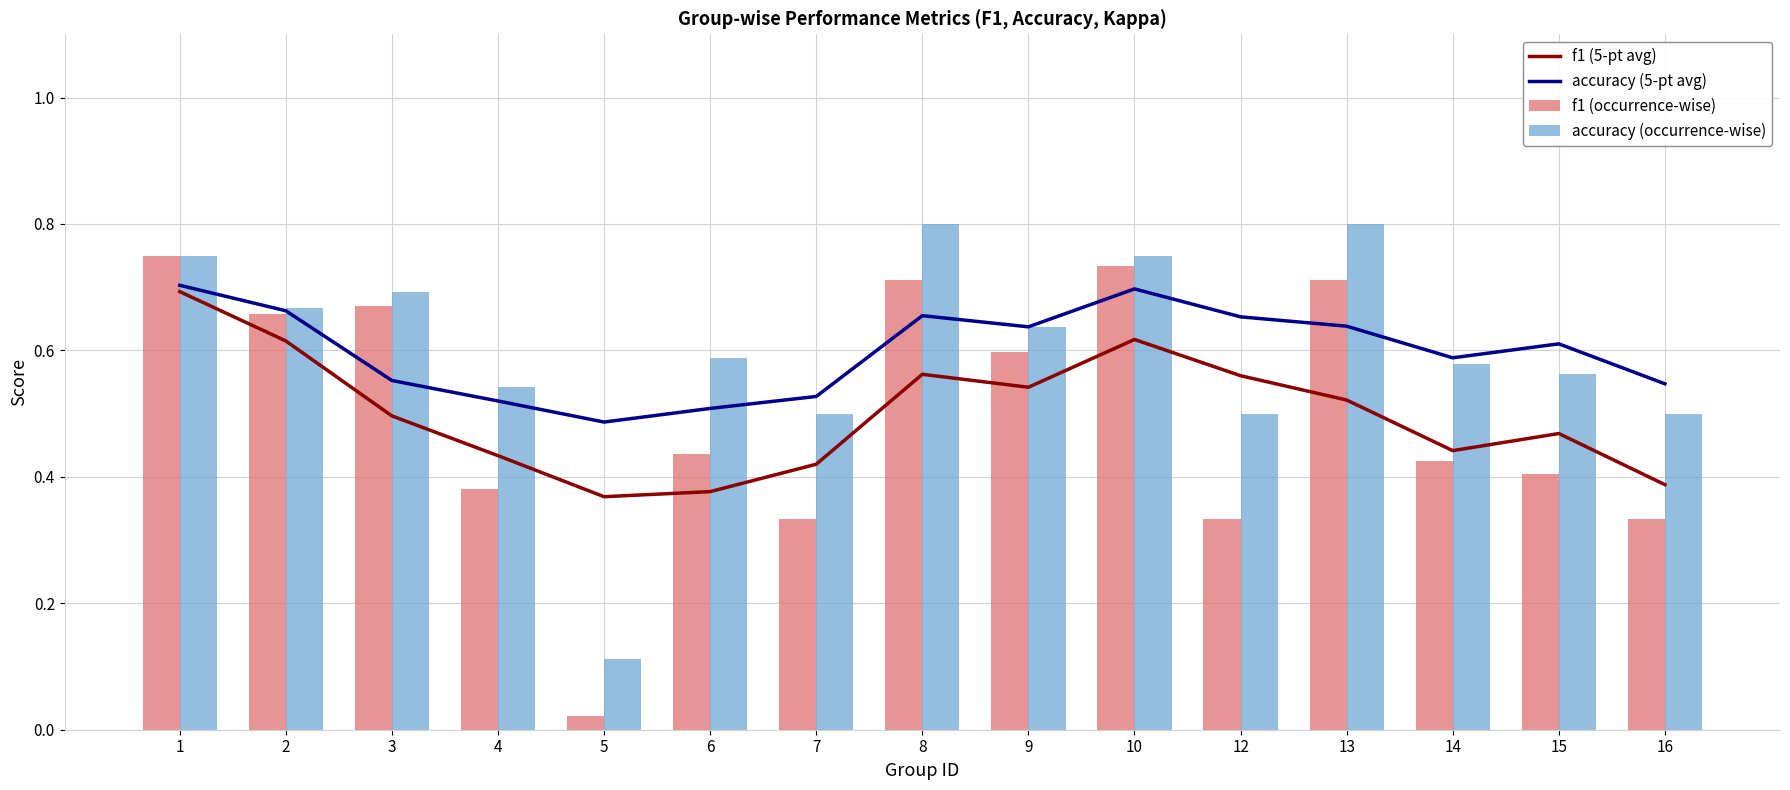

What is the value of the accuracy (occurrence-wise) bar at the 13th from the left?

0.6